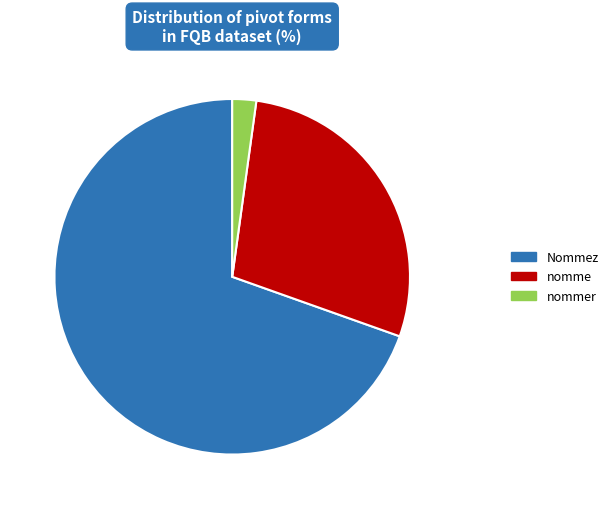

Rank the categories by value from lowest to highest.

nommer, nomme, Nommez